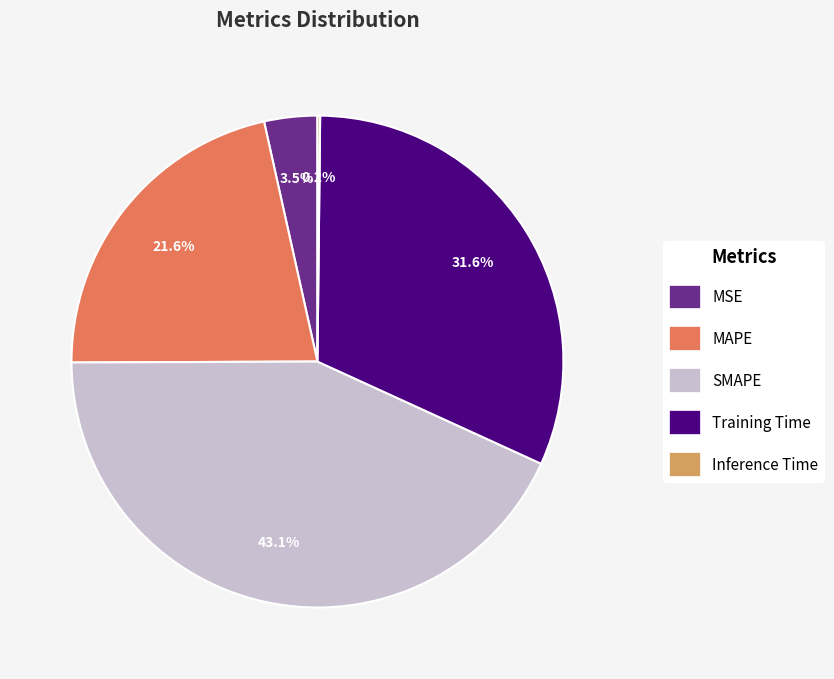

To the nearest percent, what is the difference between the MSE and MAPE slice percentages?

18%